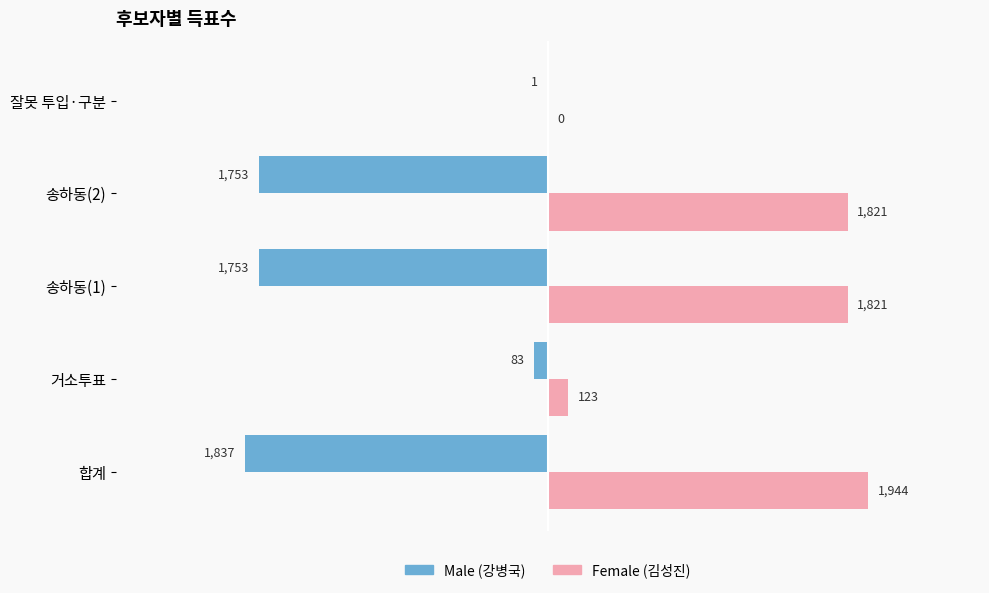

At which category is the sum across all series the highest?

합계